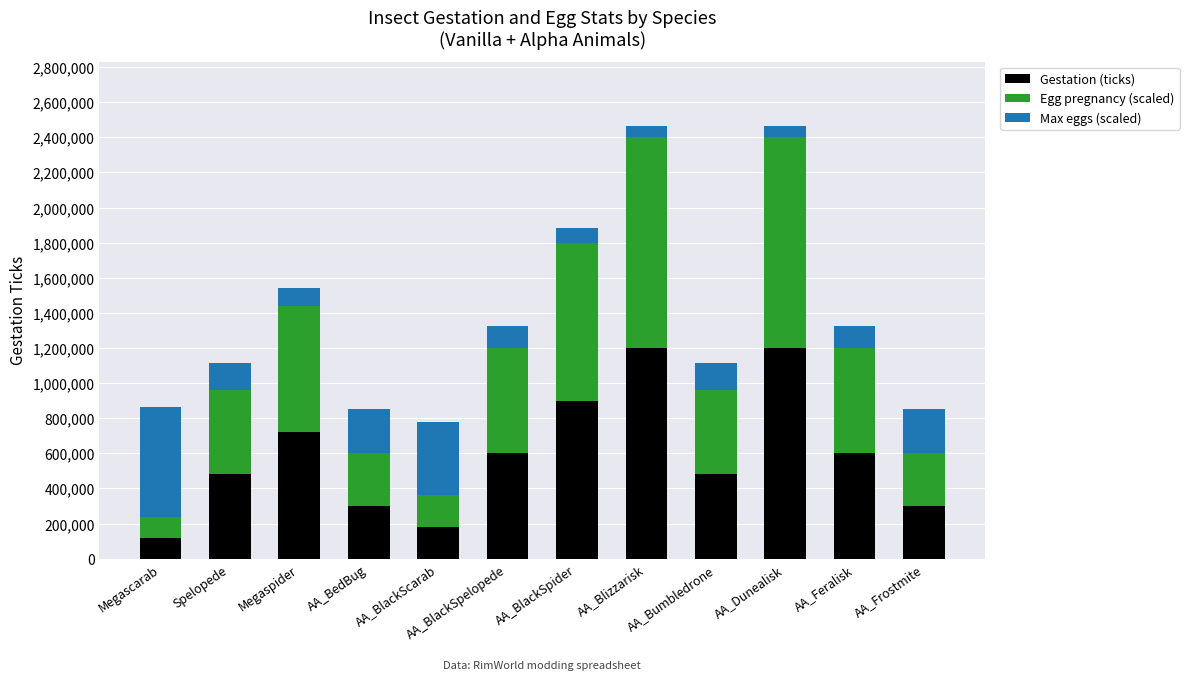

What is the highest value of the Gestation (ticks) series?

1200000.0